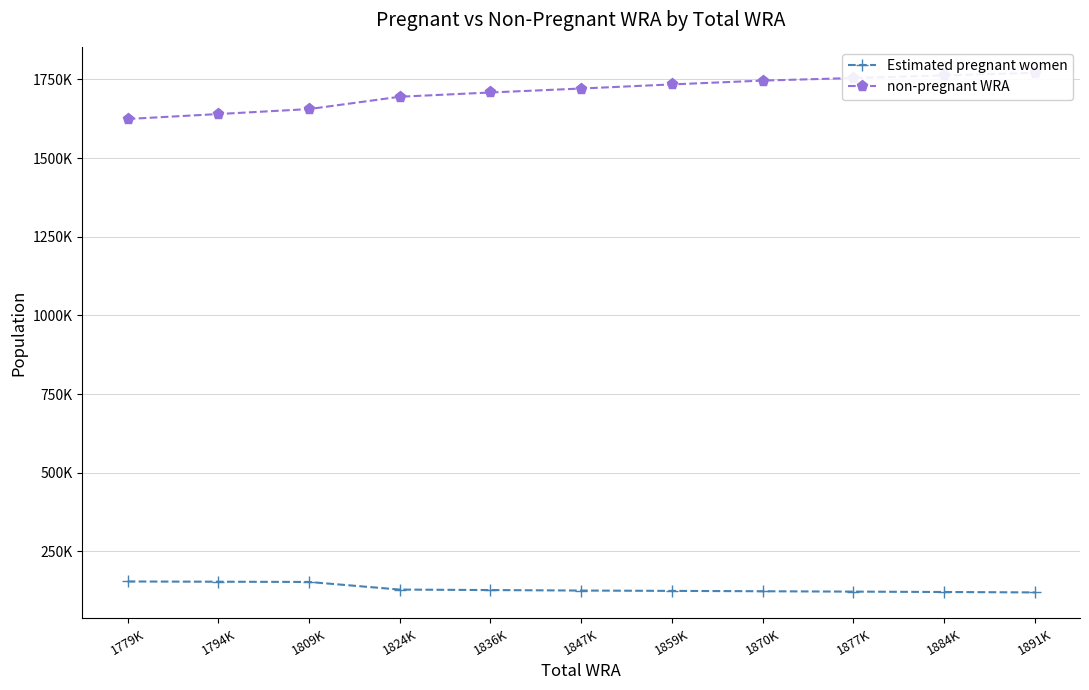

Rank the series at 1824K from lowest to highest value.

Estimated pregnant women, non-pregnant WRA